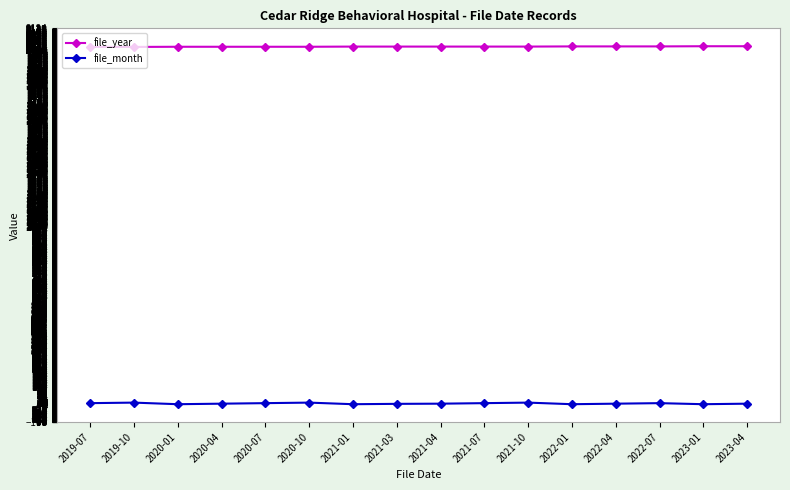

Does the chart have visible grid lines?

Yes